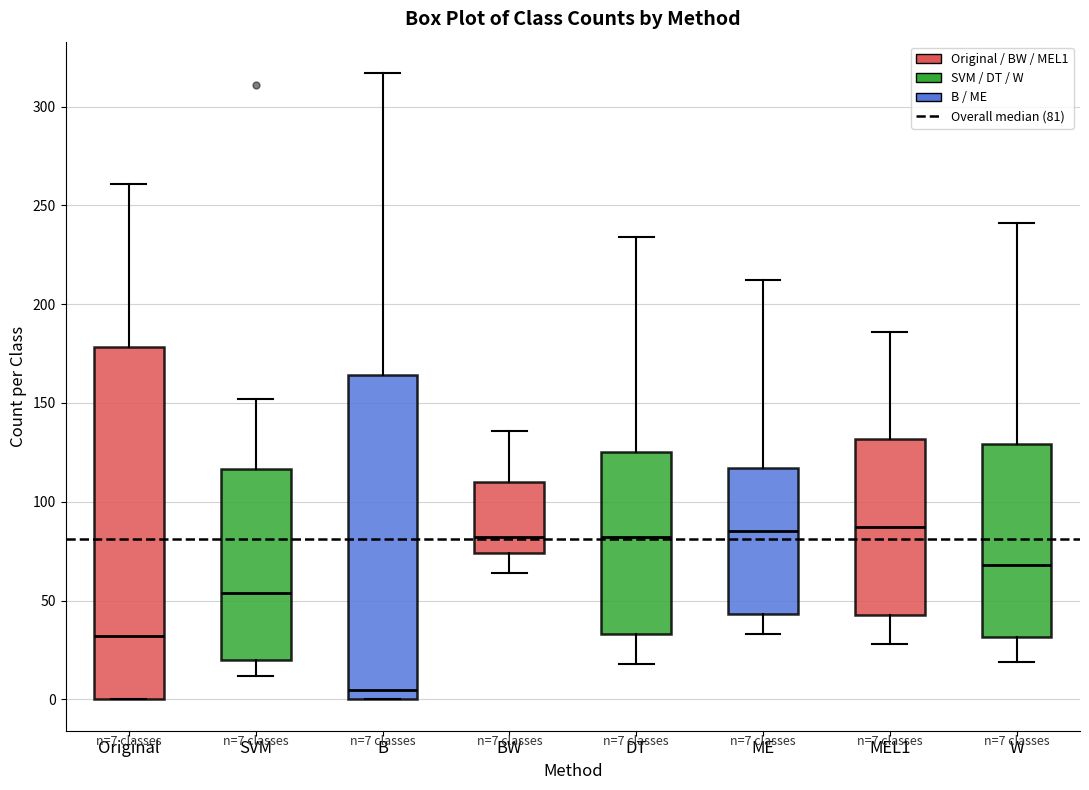

Comparing the boxes themselves (not the whiskers), which one is the tallest?

Original